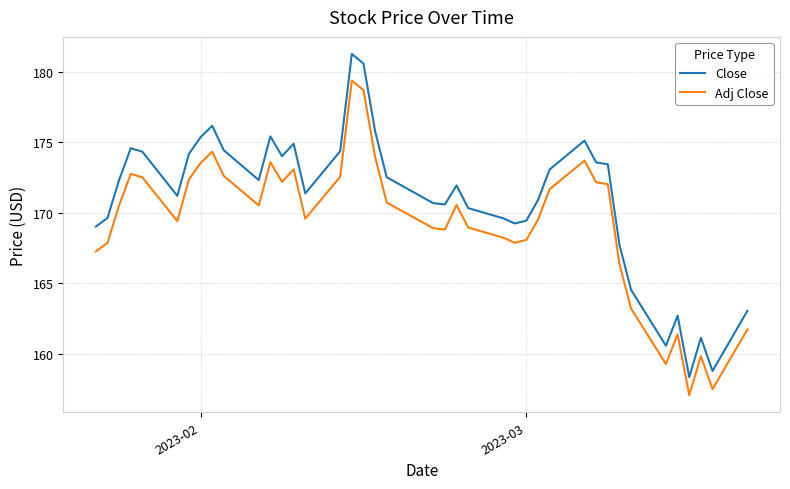

Which series has the largest total across all categories?

Close